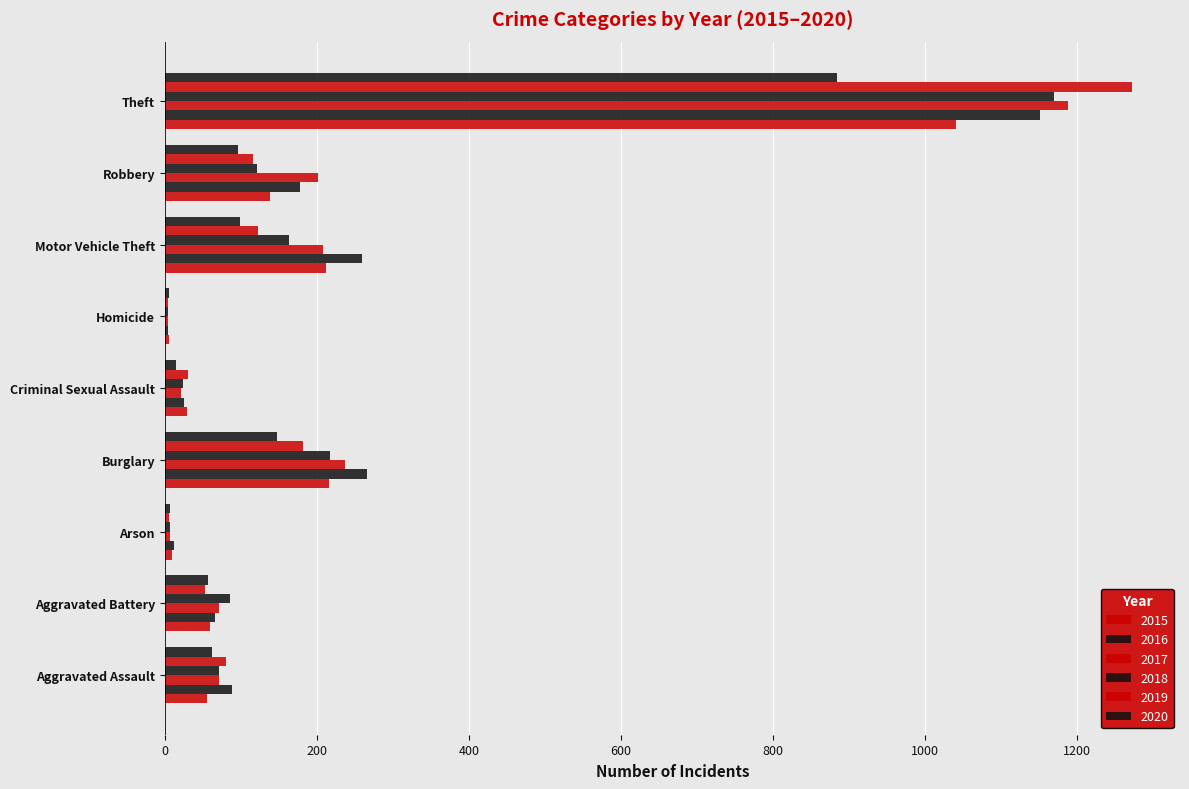

What is the difference between the maximum and minimum values in the 2017 series?

1184